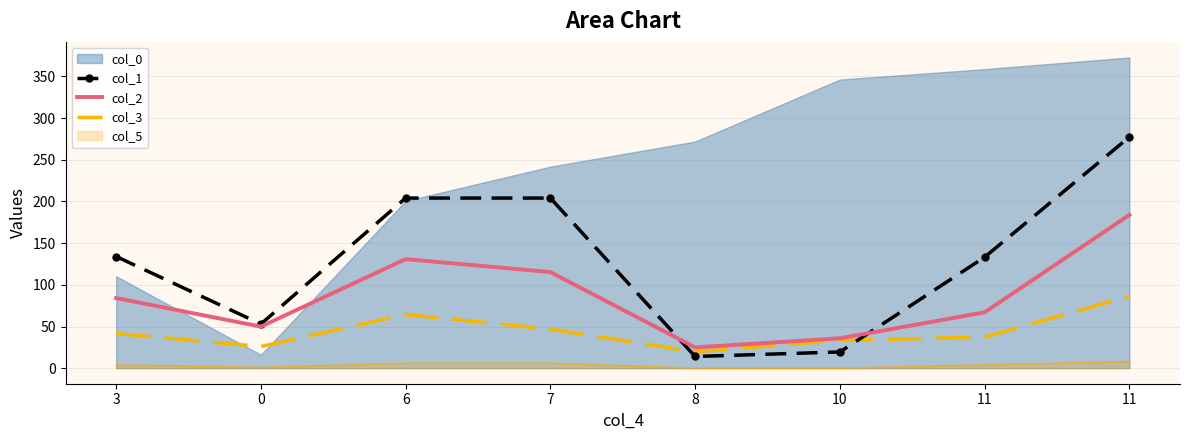

Which has a higher value, 3 or 0?

3